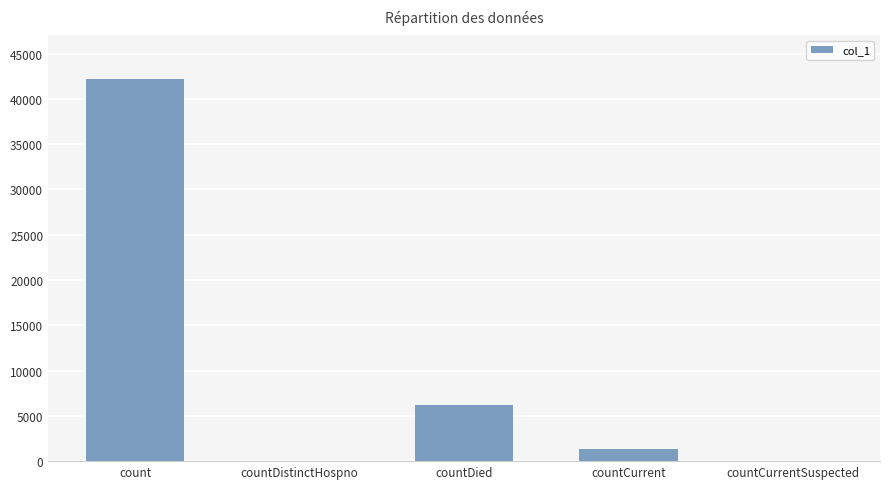

What is the average value?

9950